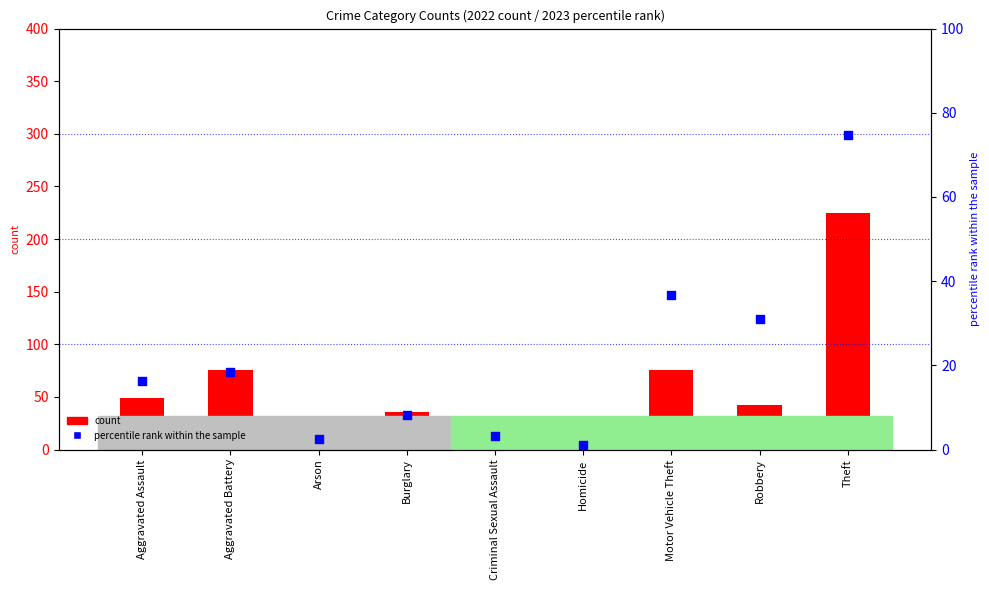

Approximately how many times larger is the value at Burglary compared to Aggravated Battery?

0.4